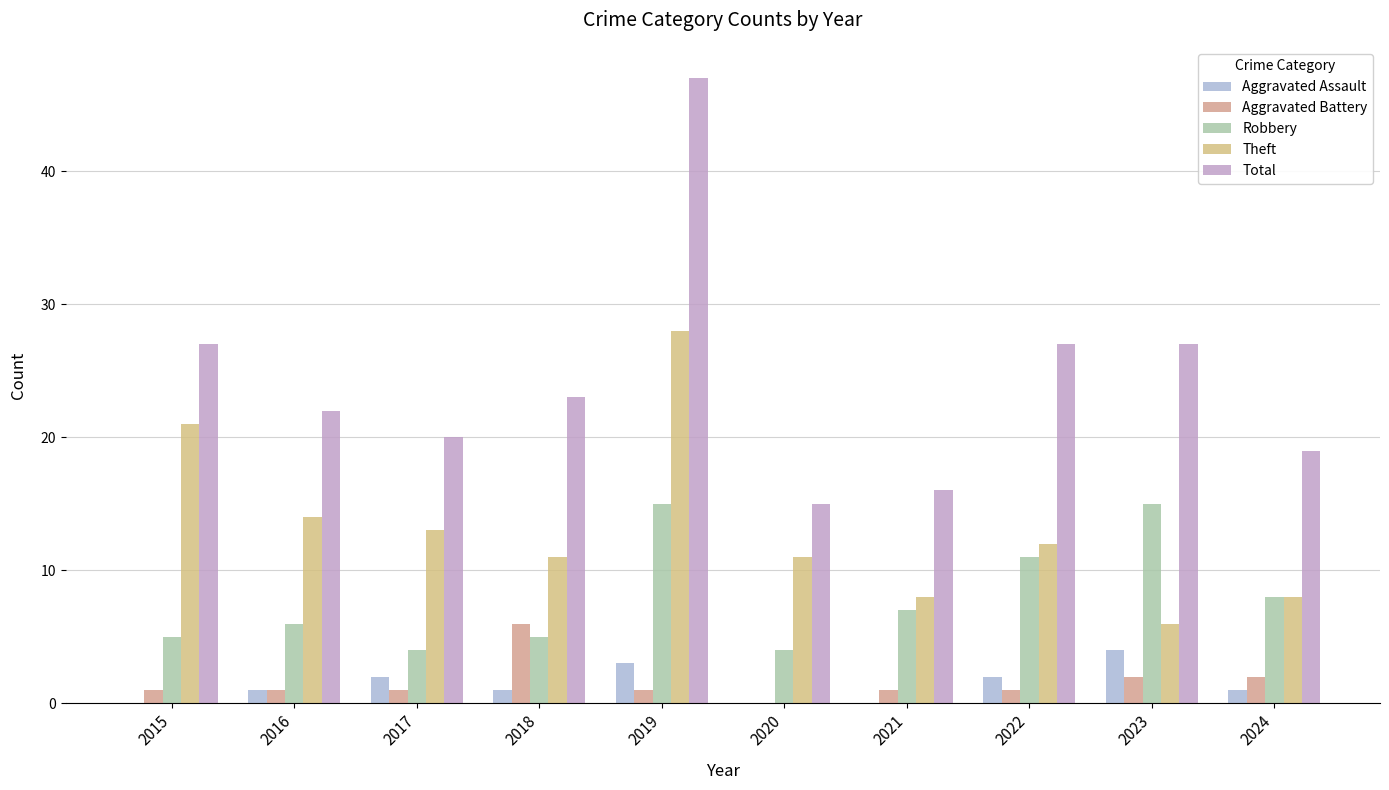

What are all the series names shown in the legend?

Aggravated Assault, Aggravated Battery, Robbery, Theft, Total